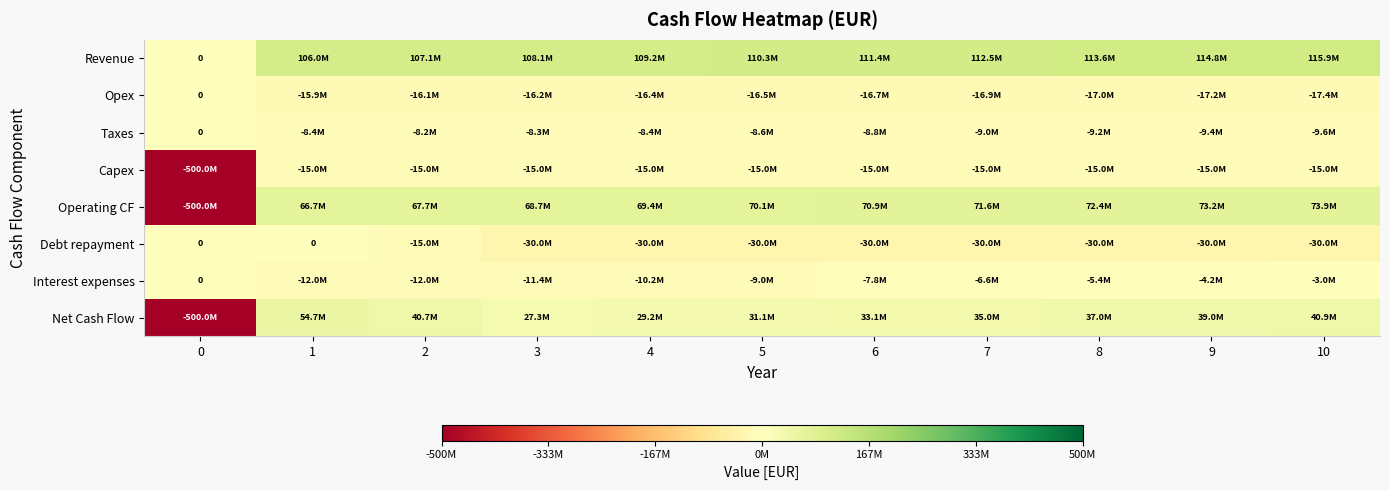

What is the approximate value of Capex at 6?

-15000000.0